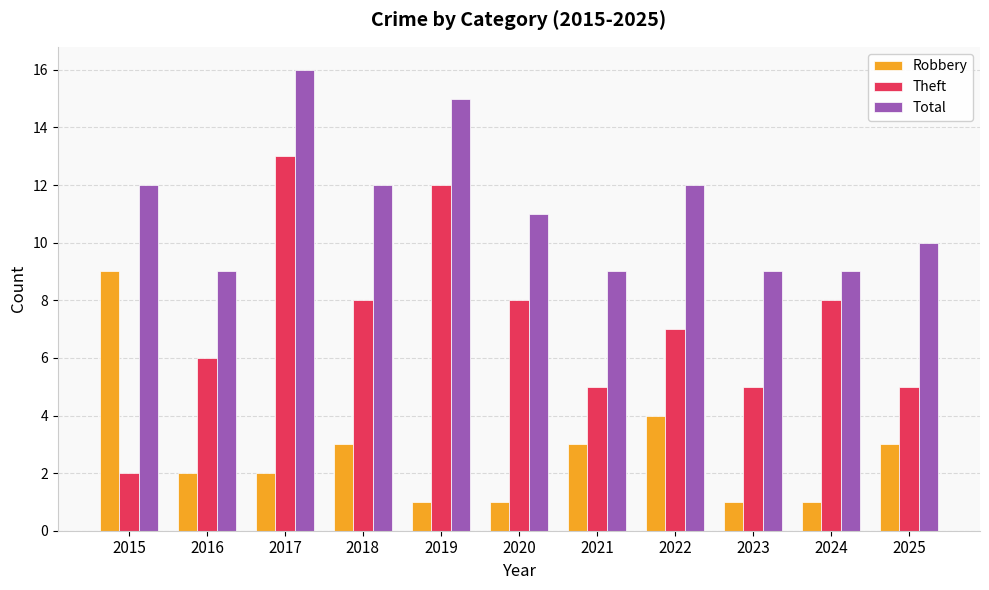

What is the difference between the maximum and minimum values in the Robbery series?

8